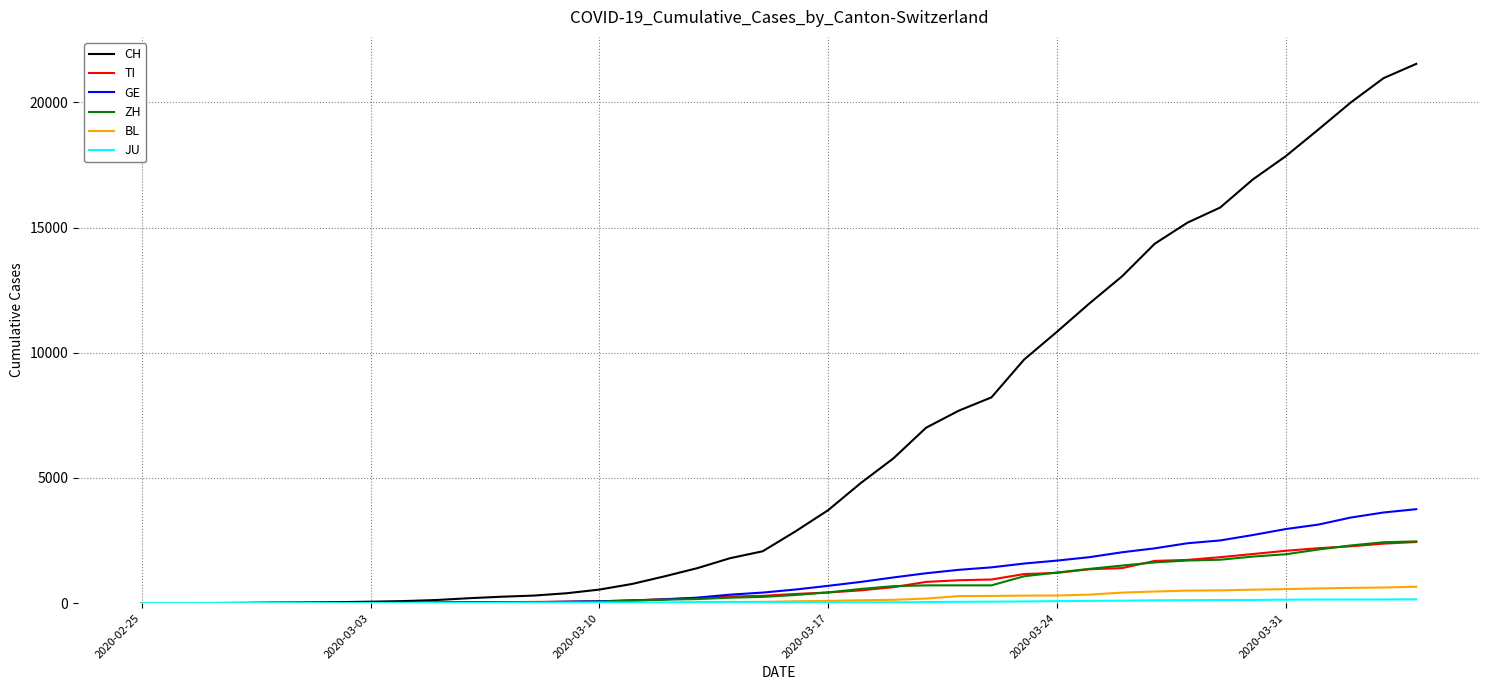

Which series has the widest spread of values?

CH